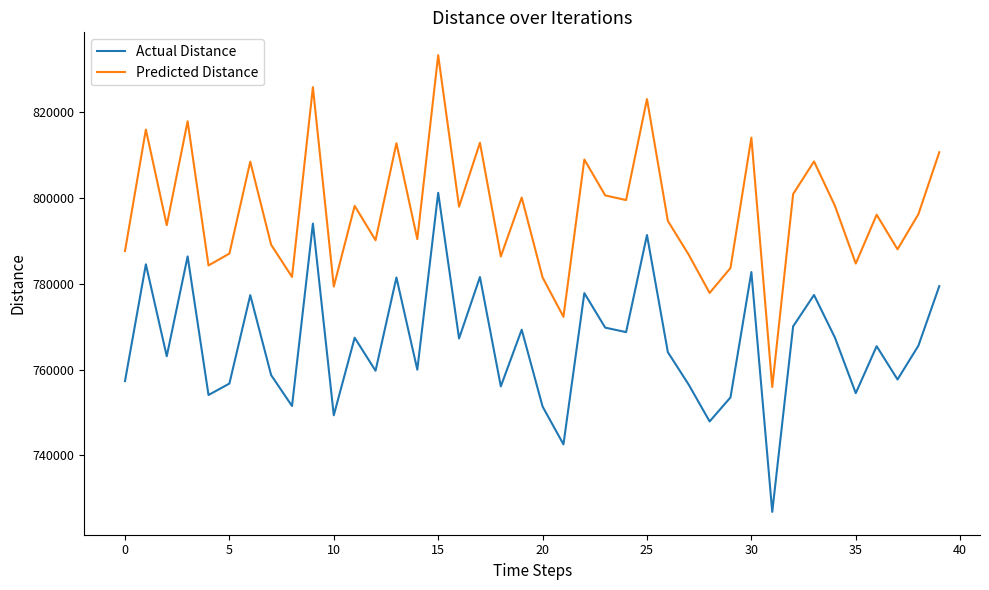

What is the difference between the maximum and minimum values in the Actual Distance series?

74296.5